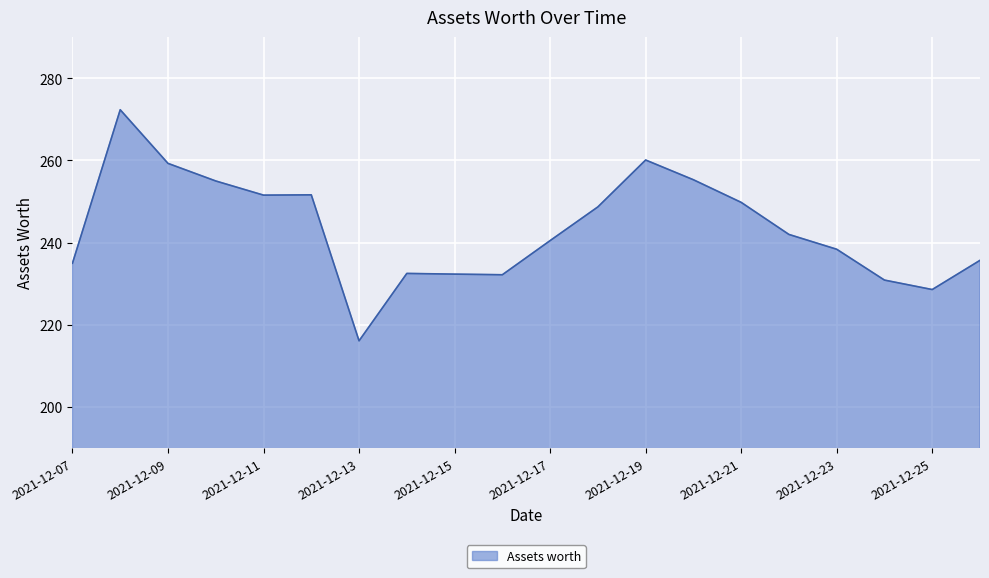

What is the difference between the maximum and minimum values?

56.2